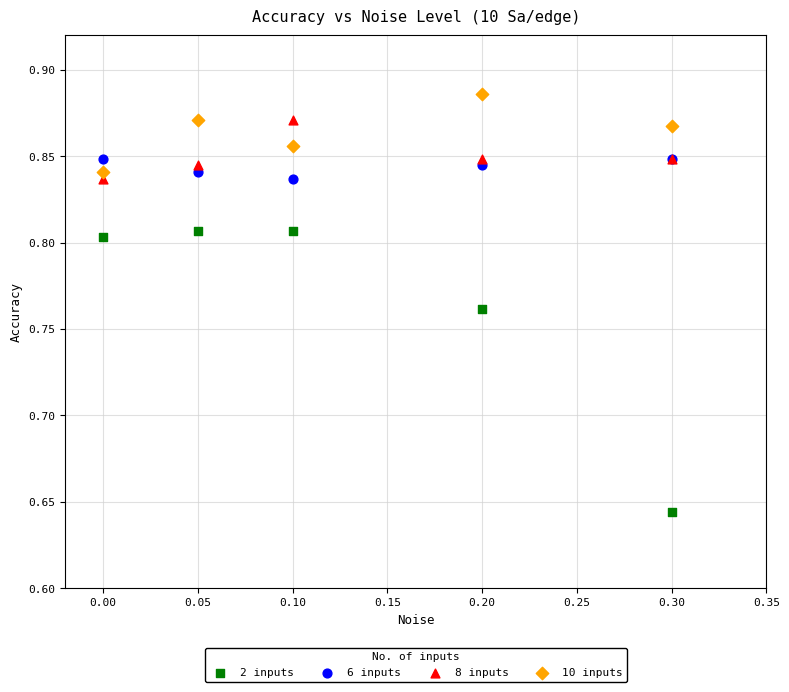

Which series reaches the minimum Y coordinate?

2 inputs